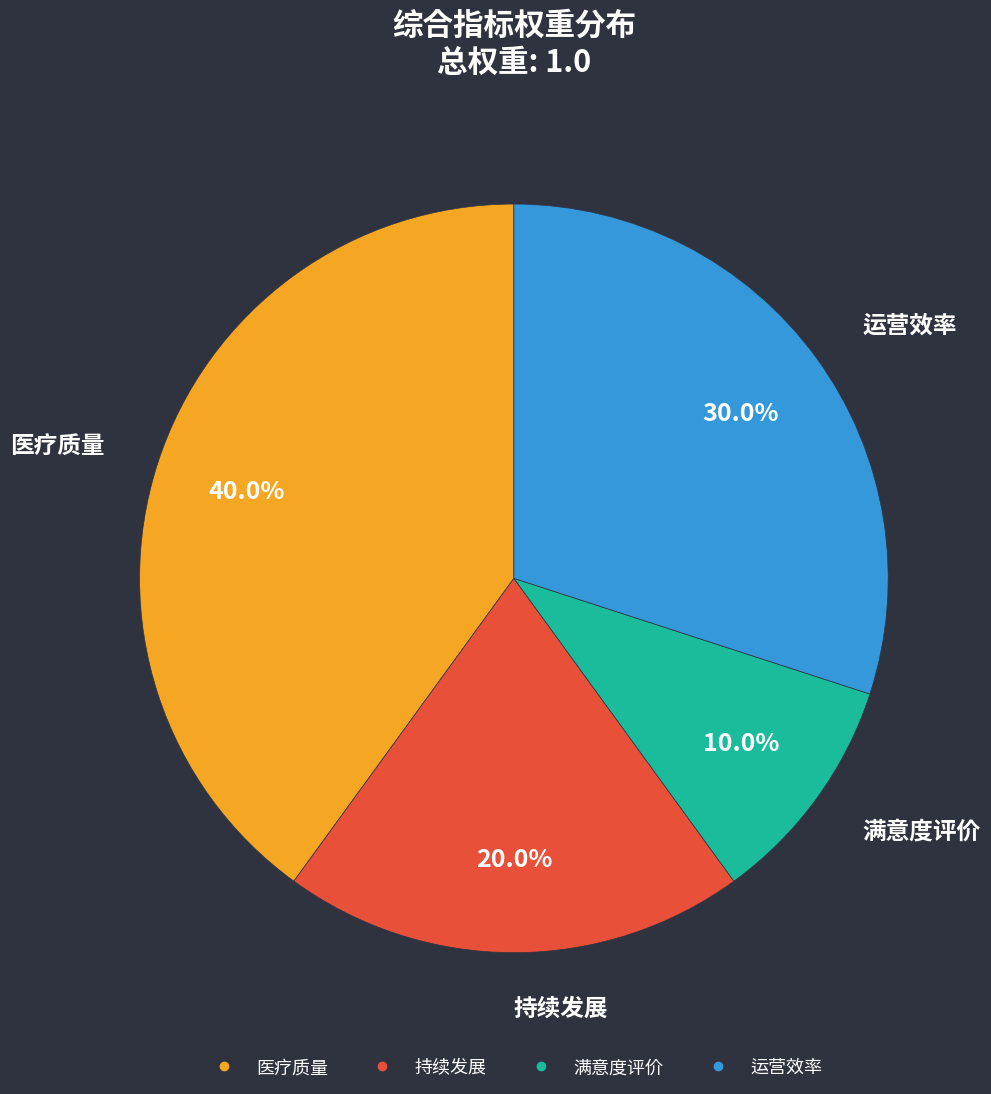

Does any single category account for the majority?

No